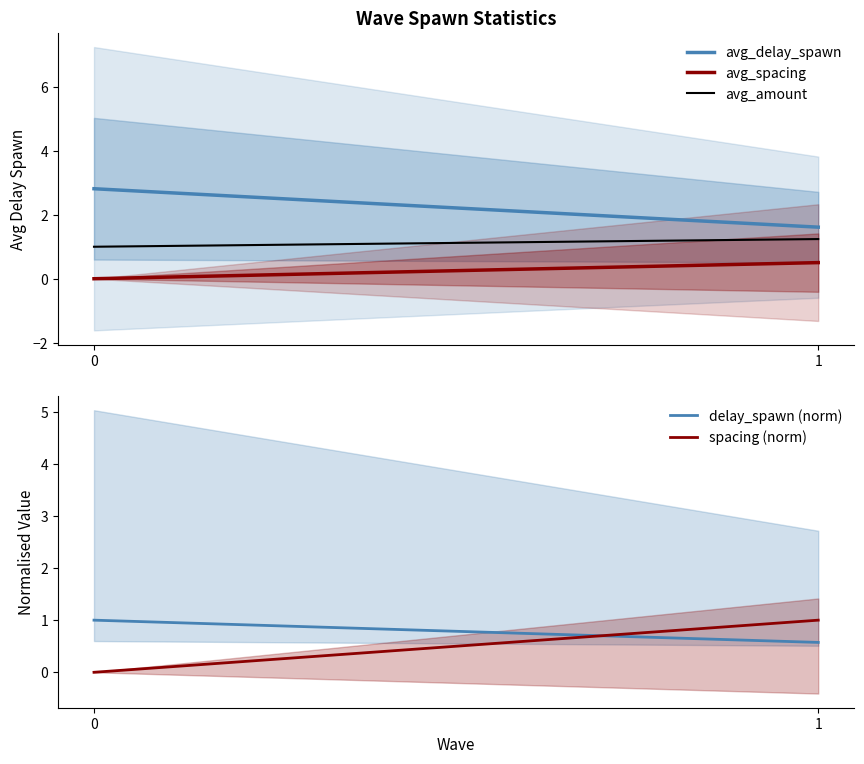

Reading left to right, extract all data points from this chart.

avg_delay_spawn: 0=2.8	1=1.6
avg_spacing: 0=0.0	1=0.5
avg_amount: 0=1.0	1=1.2
delay_spawn (norm): 0=1.0	1=0.6
spacing (norm): 0=0.0	1=1.0